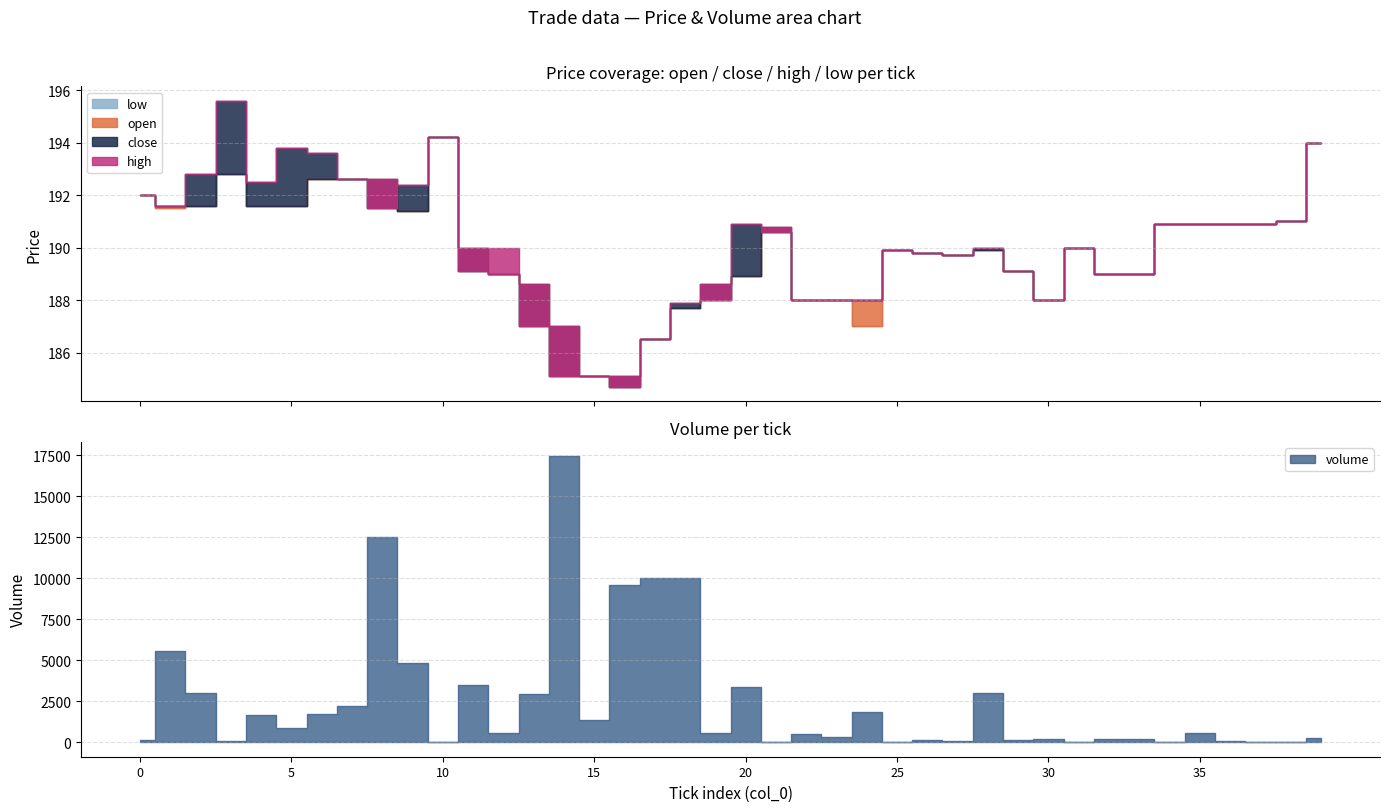

Reading right to left, list all the values displayed in this chart.

close: 39=194.0	38=191.0	37=190.9	36=190.9	35=190.9	34=190.9	33=189.0	32=189.0	31=190.0	30=188.0	29=189.1	28=190.0	27=189.7	26=189.8	25=189.9	24=188.0	23=188.0	22=188.0	21=190.6	20=190.9	19=188.0	18=187.9	17=186.5	16=184.7	15=185.1	14=185.1	13=187.0	12=189.0	11=189.1	10=194.2	9=192.4	8=191.5	7=192.6	6=193.6	5=193.8	4=192.5	3=195.6	2=192.8	1=191.6	0=192.0
open: 39=194.0	38=191.0	37=190.9	36=190.9	35=190.9	34=190.9	33=189.0	32=189.0	31=190.0	30=188.0	29=189.1	28=189.9	27=189.7	26=189.8	25=189.9	24=188.0	23=188.0	22=188.0	21=190.8	20=188.9	19=188.6	18=187.7	17=186.5	16=185.1	15=185.1	14=187.0	13=188.6	12=189.0	11=190.0	10=194.2	9=191.4	8=192.6	7=192.6	6=192.6	5=191.6	4=191.6	3=192.8	2=191.6	1=191.6	0=192.0
high: 39=194.0	38=191.0	37=190.9	36=190.9	35=190.9	34=190.9	33=189.0	32=189.0	31=190.0	30=188.0	29=189.1	28=190.0	27=189.7	26=189.8	25=189.9	24=188.0	23=188.0	22=188.0	21=190.8	20=190.9	19=188.6	18=187.9	17=186.5	16=185.1	15=185.1	14=187.0	13=188.6	12=190.0	11=190.0	10=194.2	9=192.4	8=192.6	7=192.6	6=193.6	5=193.8	4=192.5	3=195.6	2=192.8	1=191.6	0=192.0
low: 39=194.0	38=191.0	37=190.9	36=190.9	35=190.9	34=190.9	33=189.0	32=189.0	31=190.0	30=188.0	29=189.1	28=189.9	27=189.7	26=189.8	25=189.9	24=187.0	23=188.0	22=188.0	21=190.6	20=188.9	19=188.0	18=187.7	17=186.5	16=184.7	15=185.1	14=185.1	13=187.0	12=189.0	11=189.1	10=194.2	9=191.4	8=191.5	7=192.6	6=192.6	5=191.6	4=191.6	3=192.8	2=191.6	1=191.5	0=192.0